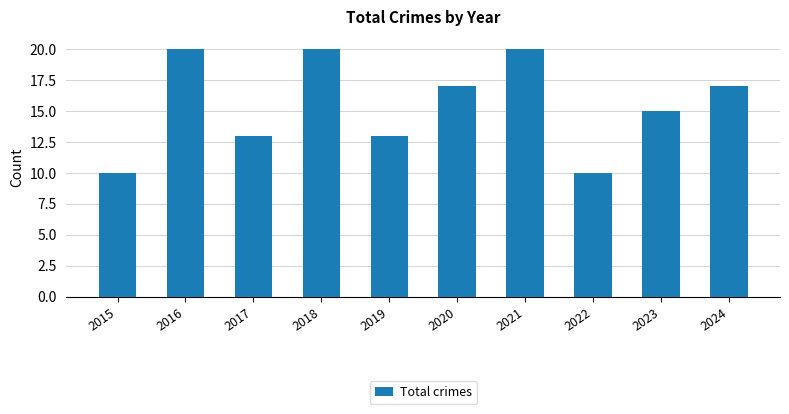

Between 2015 and 2024, which is larger?

2024